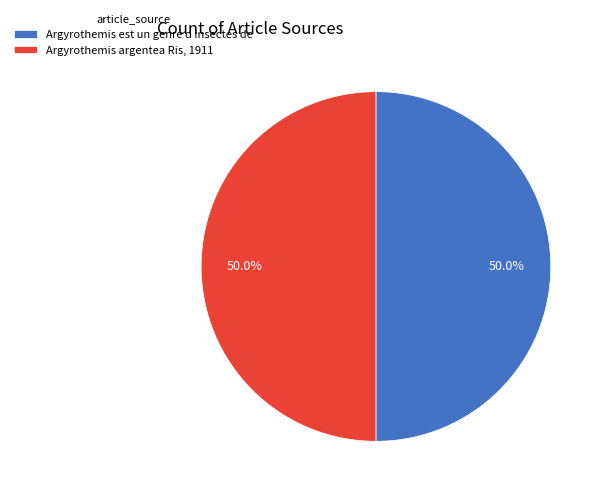

The Argyrothemis argentea Ris, 1911 slice represents 99% of the pie. True or false?

False